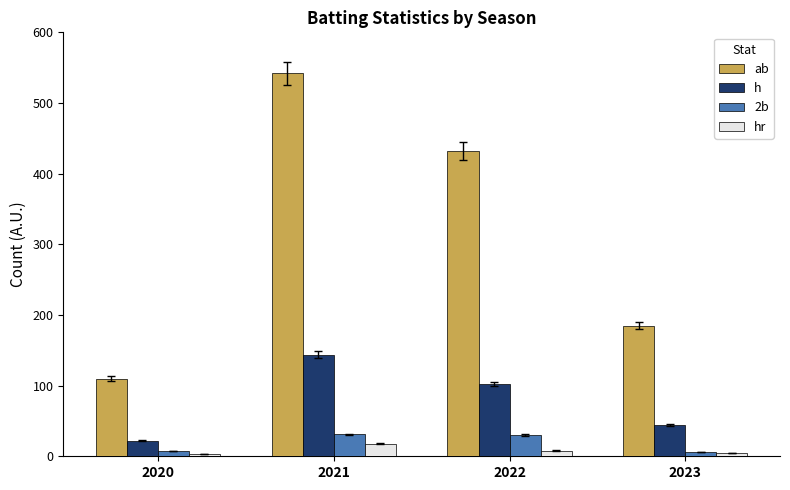

Count the number of categories in the chart.

4